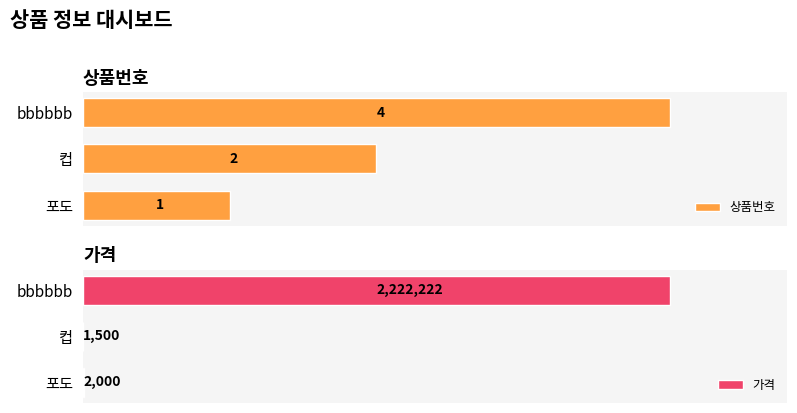

List the series in order of their peak value, highest first.

가격, 상품번호